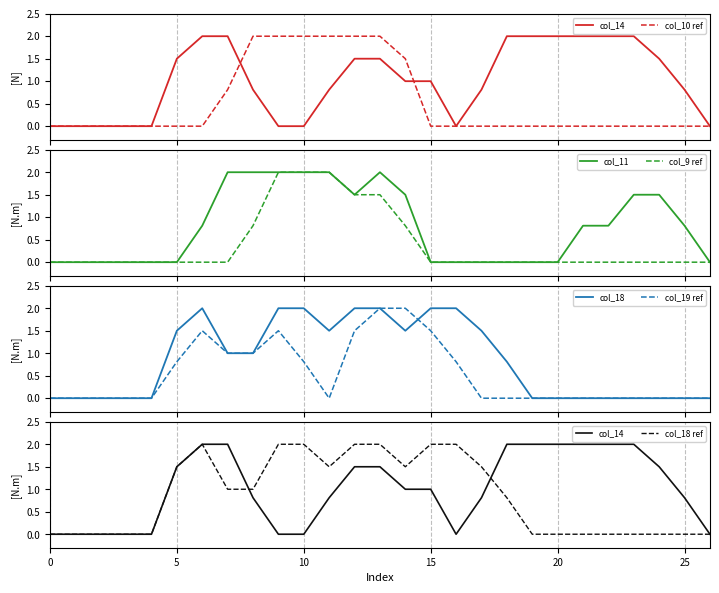

Where is the first local maximum for col_11?

13